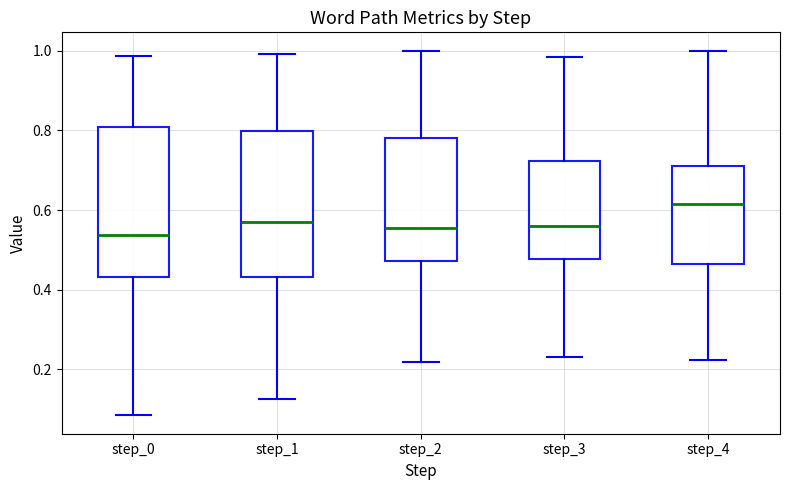

Reading left to right, transcribe this box plot: for each box, give where its median line is, the range the box spans, and where its two whiskers end, as read against the y-axis. The values are not printed on the chart, so give them approximately, as read against the axis.

step_0: median 0.54, box 0.44 to 0.80, whiskers 0.08 to 0.98
step_1: median 0.58, box 0.44 to 0.80, whiskers 0.12 to 1.00
step_2: median 0.56, box 0.48 to 0.78, whiskers 0.22 to 1.00
step_3: median 0.56, box 0.48 to 0.72, whiskers 0.24 to 0.98
step_4: median 0.62, box 0.46 to 0.70, whiskers 0.22 to 1.00